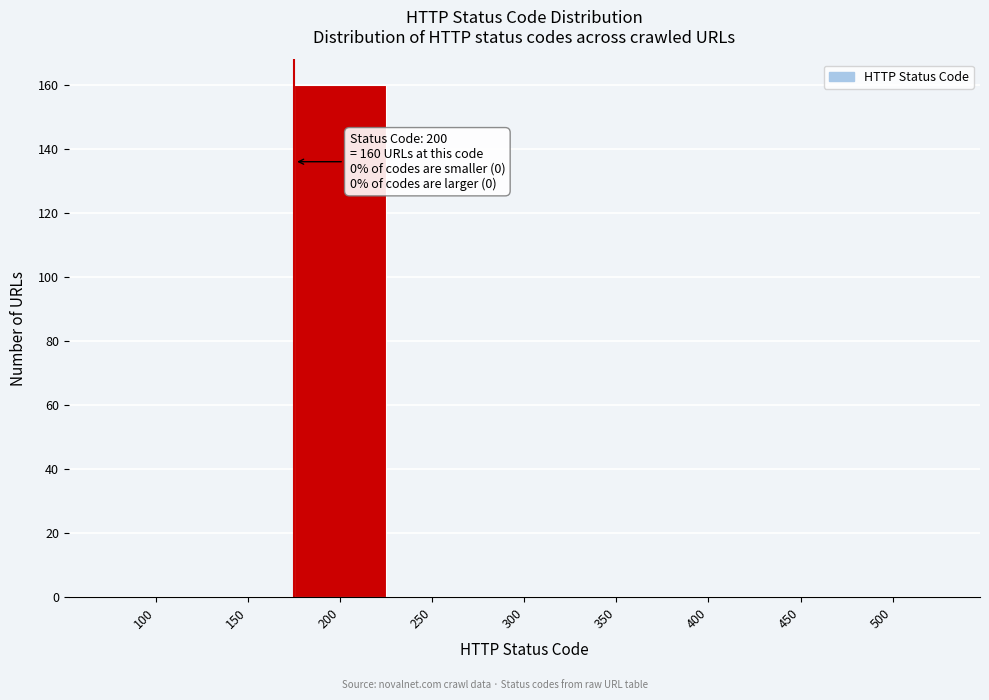

Reading left to right, what are all the values shown in this chart?

100=0	150=0	200=160	250=0	300=0	350=0	400=0	450=0	500=0